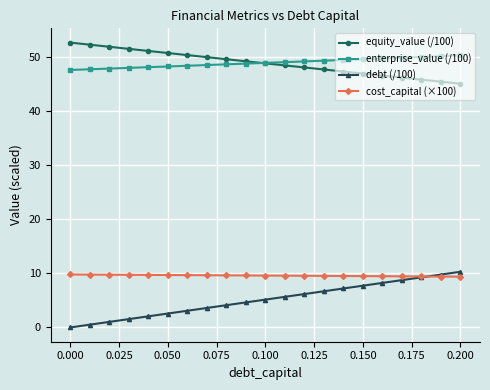

True or false: cost_capital (×100) and equity_value (/100) cross at least once.

False